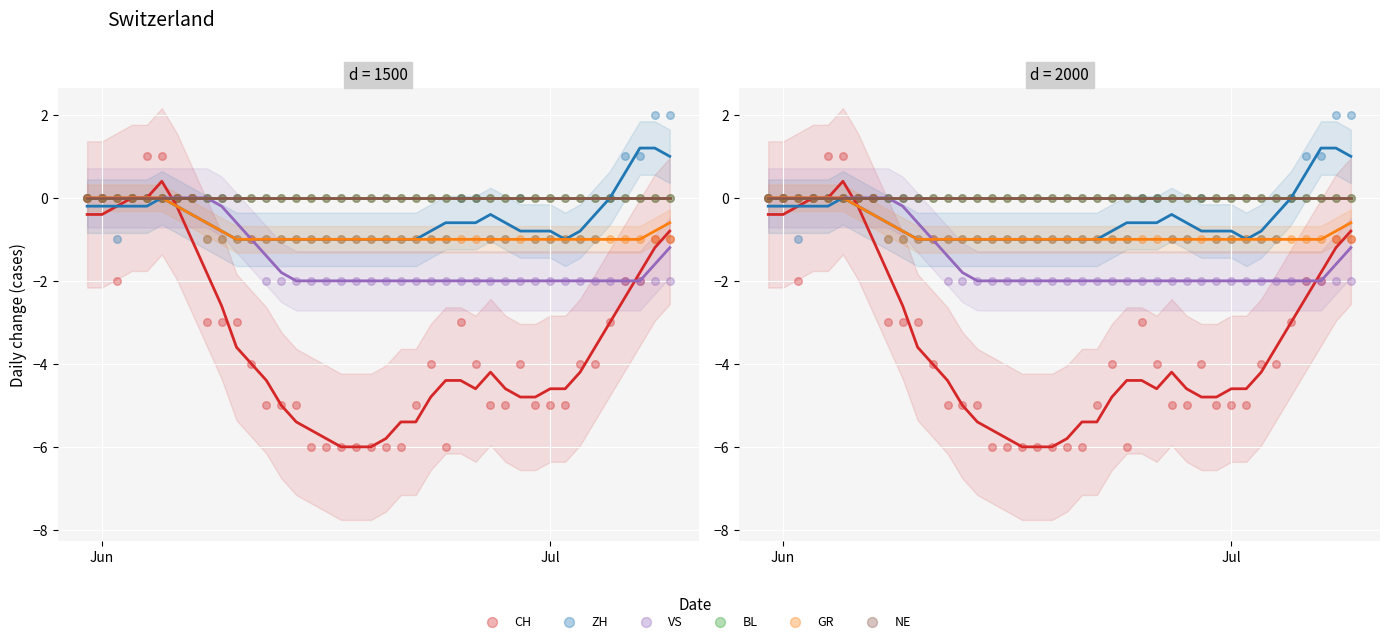

Is the value of ZH at 2020-06-10 greater than the value of CH at 2020-07-09?

No